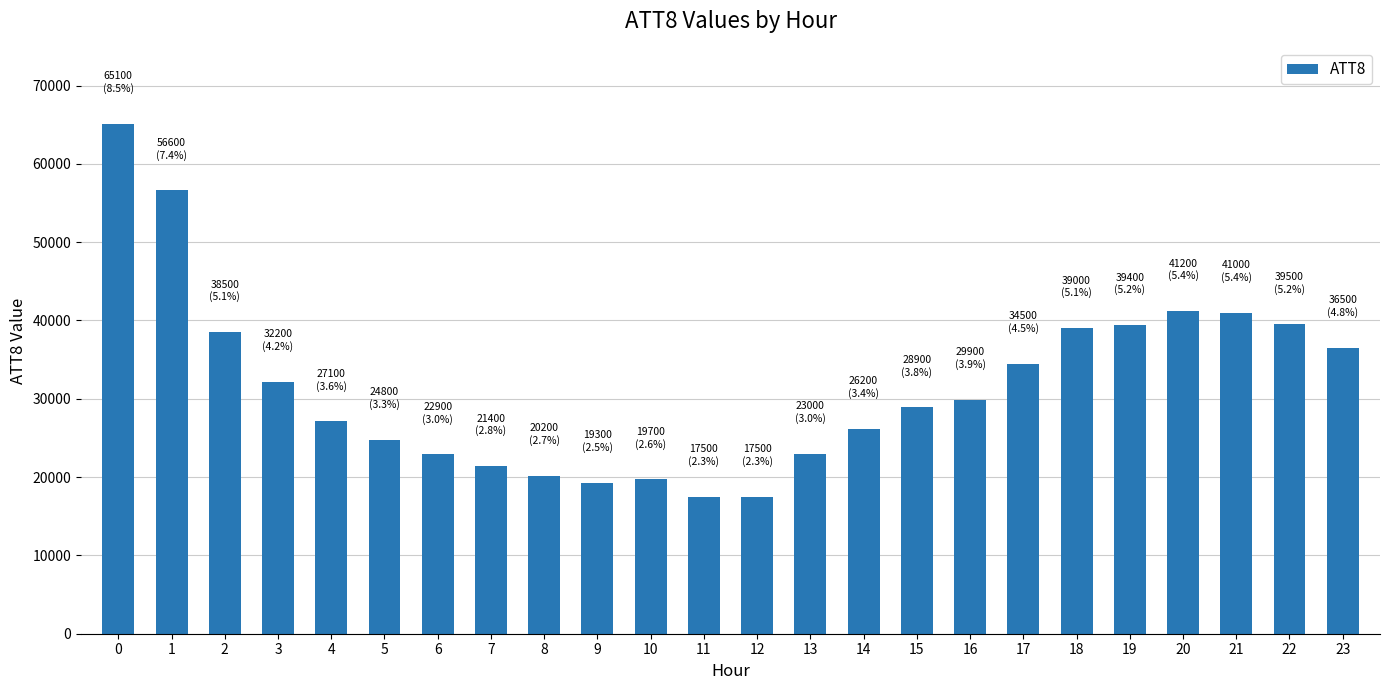

What is the difference between the maximum and minimum values?

47600